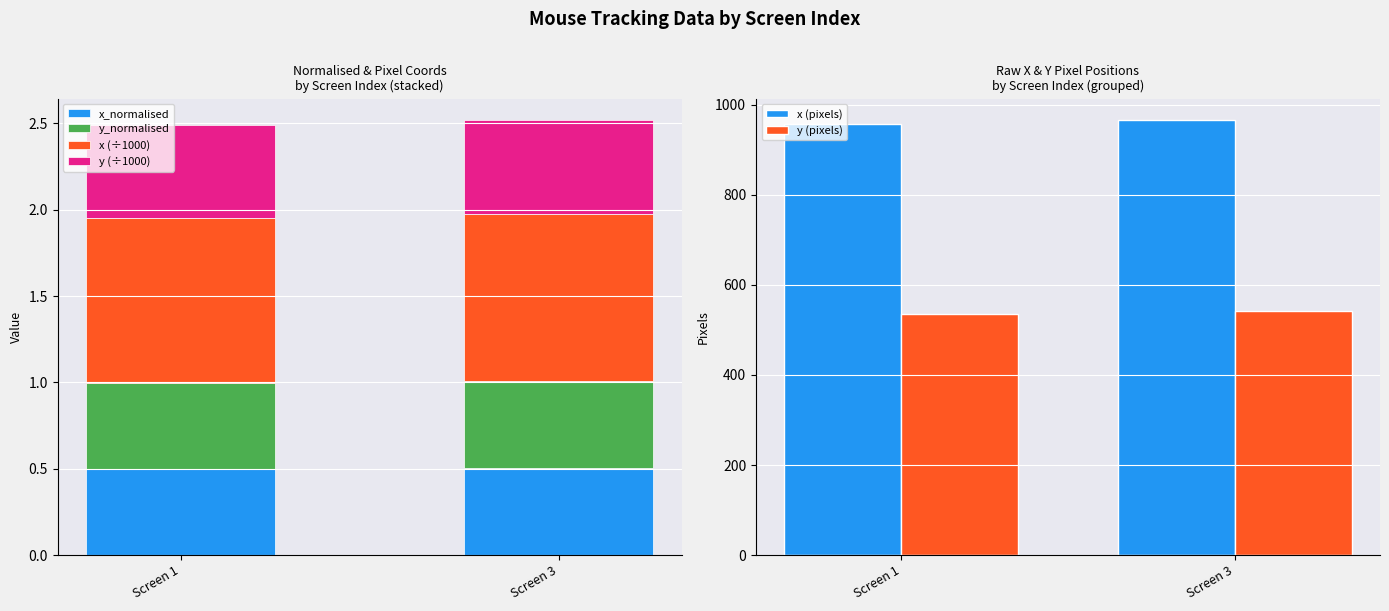

What is the highest value of the y_normalised series?

0.5